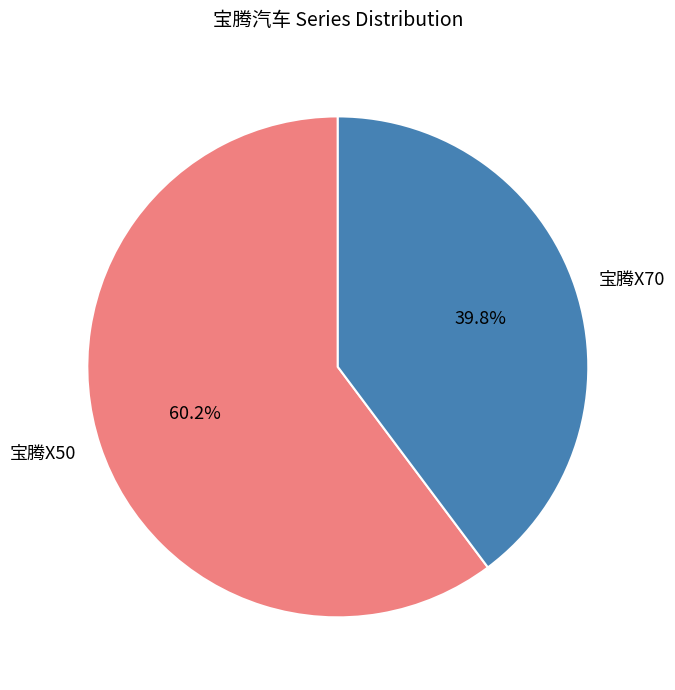

To the nearest percent, what percentage of the pie is 宝腾X50?

60%